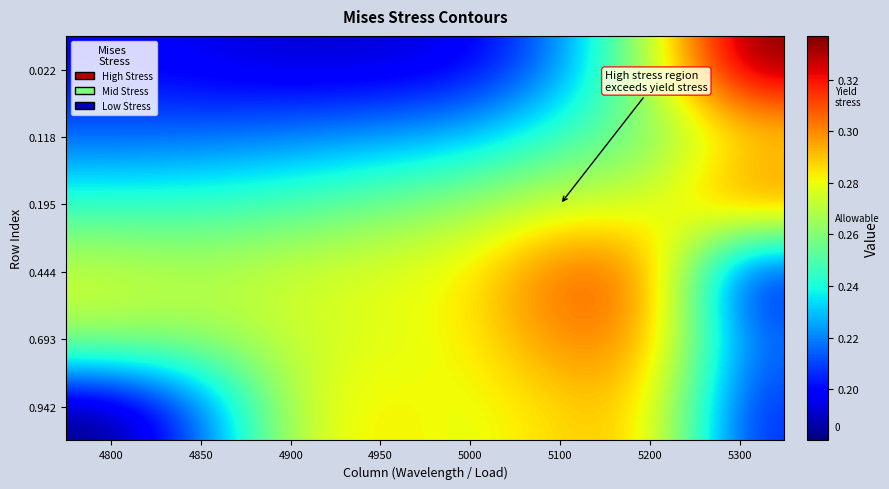

Reading left to right, what are all the values shown in this chart?

0.022: 4800=0.2	4850=0.2	4900=0.2	4950=0.2	5000=0.2	5100=0.2	5200=0.3	5300=0.3
0.118: 4800=0.2	4850=0.2	4900=0.2	4950=0.2	5000=0.2	5100=0.2	5200=0.3	5300=0.3
0.195: 4800=0.2	4850=0.2	4900=0.2	4950=0.3	5000=0.3	5100=0.3	5200=0.3	5300=0.3
0.444: 4800=0.3	4850=0.3	4900=0.3	4950=0.3	5000=0.3	5100=0.3	5200=0.3	5300=0.2
0.693: 4800=0.3	4850=0.3	4900=0.3	4950=0.3	5000=0.3	5100=0.3	5200=0.3	5300=0.2
0.942: 4800=0.2	4850=0.2	4900=0.3	4950=0.3	5000=0.3	5100=0.3	5200=0.3	5300=0.2